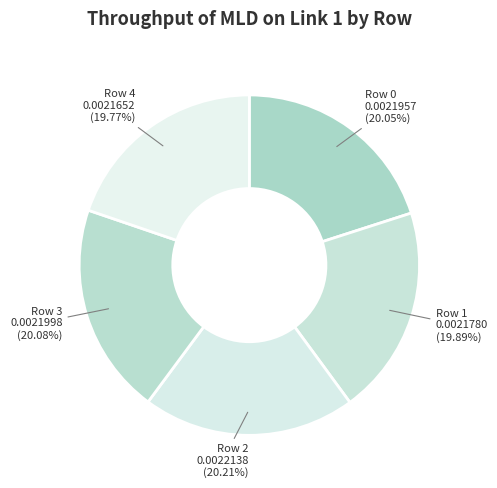

What is the largest slice in the pie chart?

Row 2